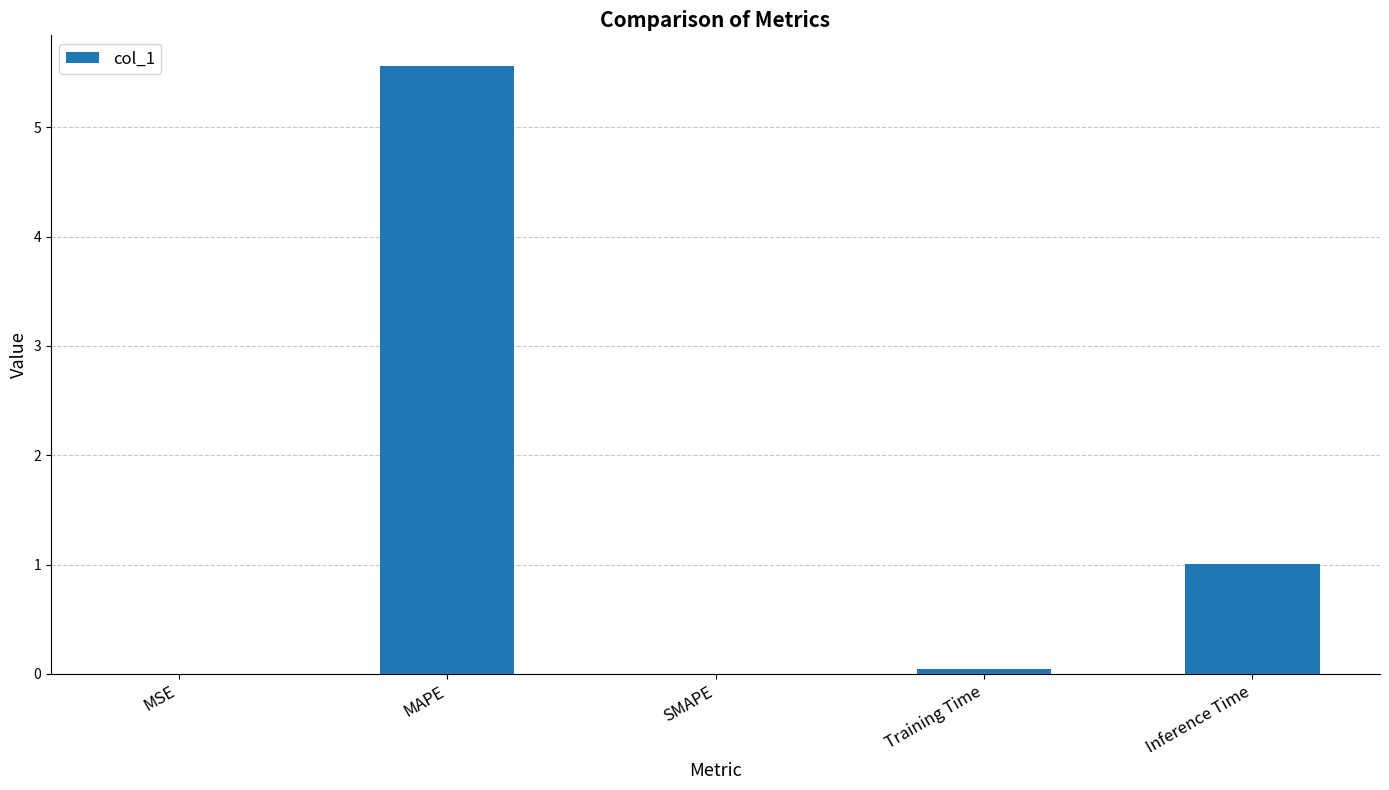

At which category does the chart reach its peak across all series?

MAPE